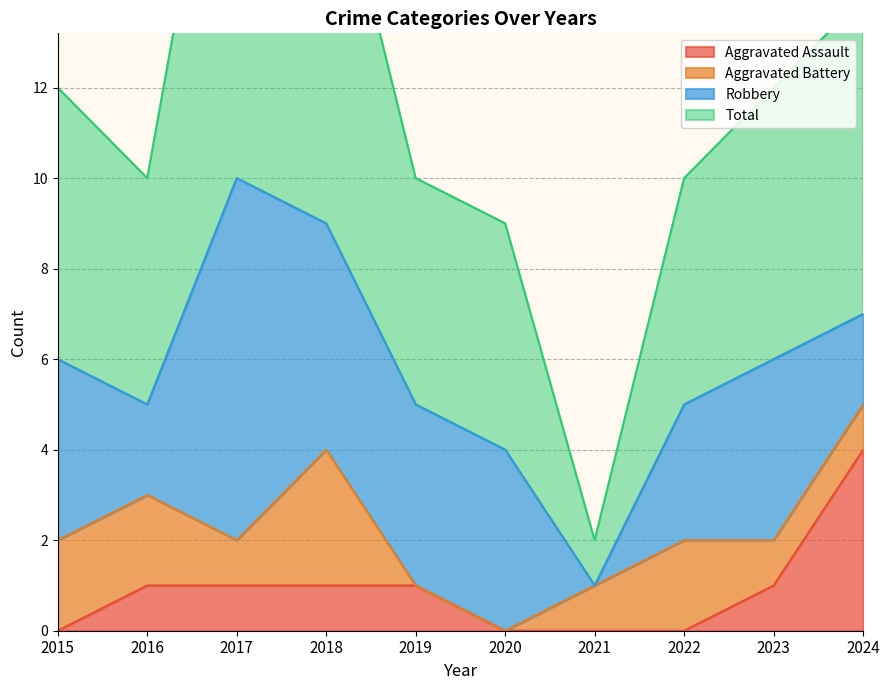

Does the chart have visible grid lines?

Yes